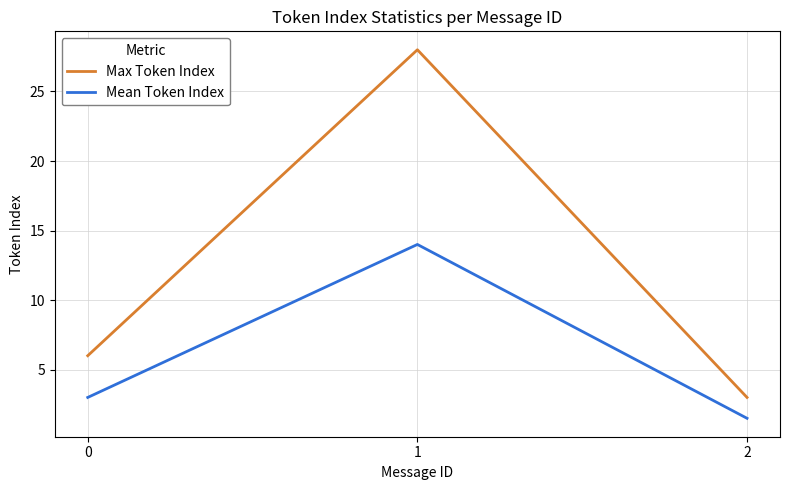

What is the approximate value of Mean Token Index at 2?

1.5